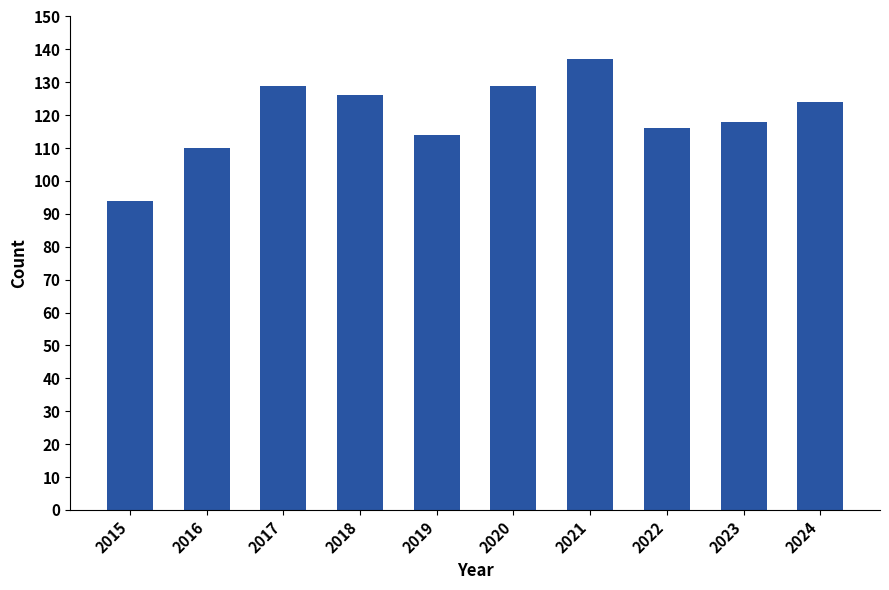

Where does the data first go above 124?

2017